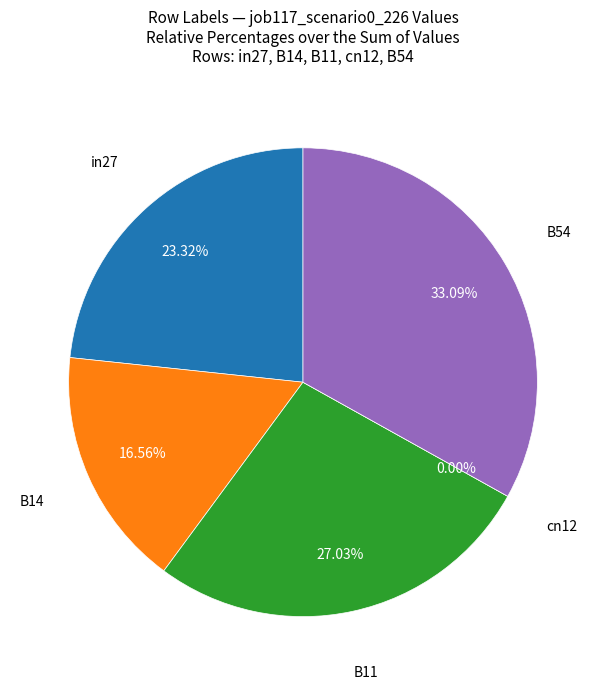

The in27 slice represents 14% of the pie. True or false?

False